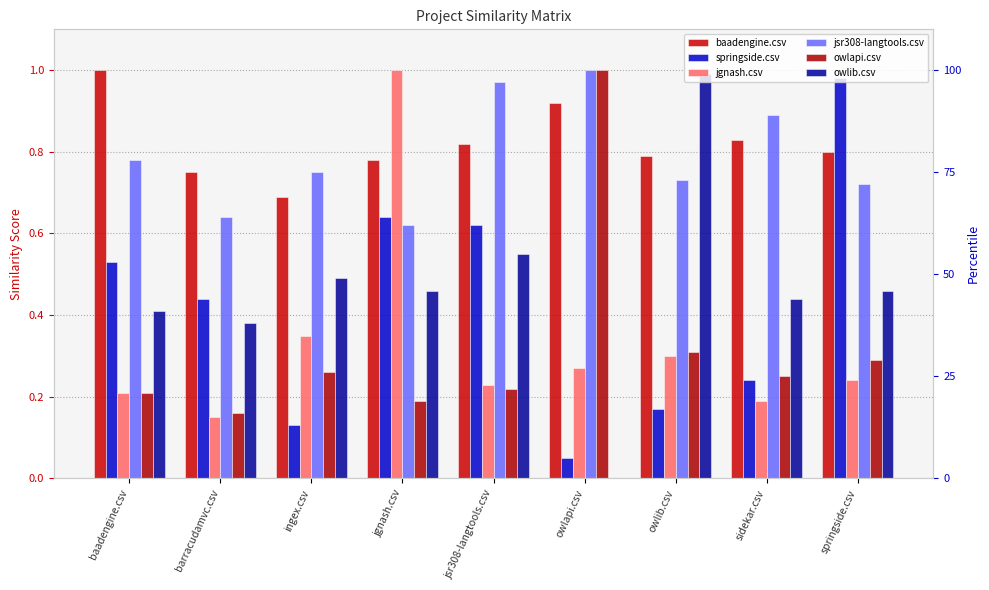

The value of owlib.csv at owlib.csv is 1.3. True or false?

False